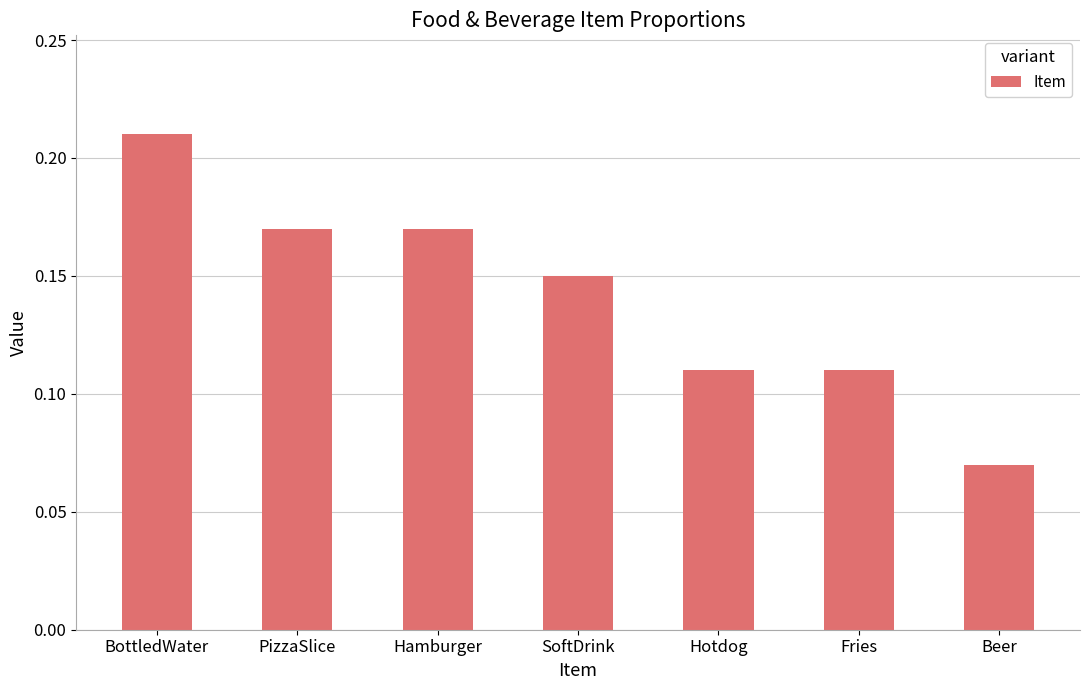

Which label corresponds to the largest value in the chart?

BottledWater